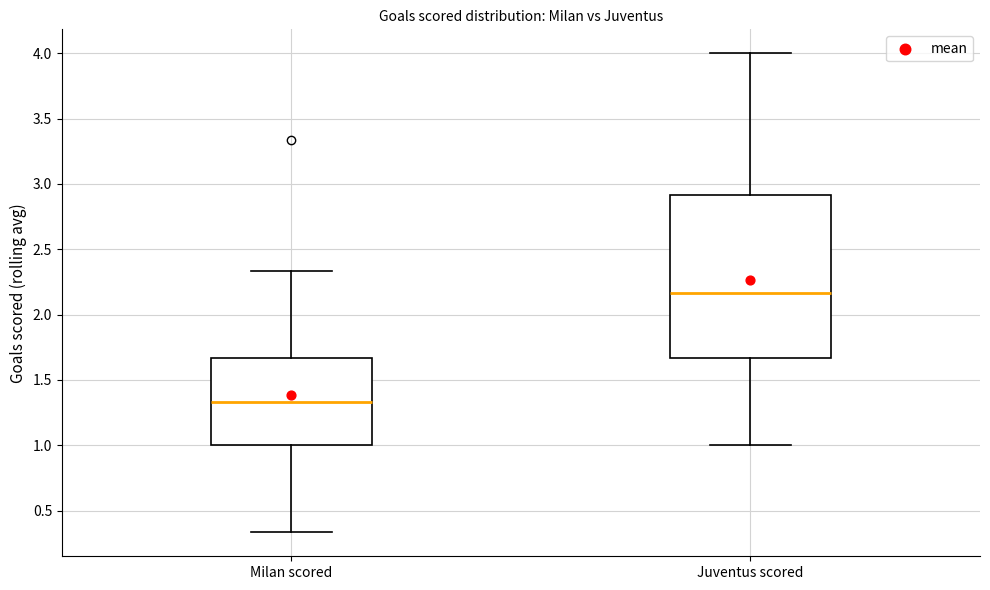

Reading left to right, read every box against the y-axis: the position of its median line, the range the box covers, and the ends of its whiskers. The values are not printed on the chart, so give them approximately, as read against the axis.

Milan scored: median 1.35, box 1.00 to 1.65, whiskers 0.35 to 2.35
Juventus scored: median 2.15, box 1.65 to 2.90, whiskers 1.00 to 4.00